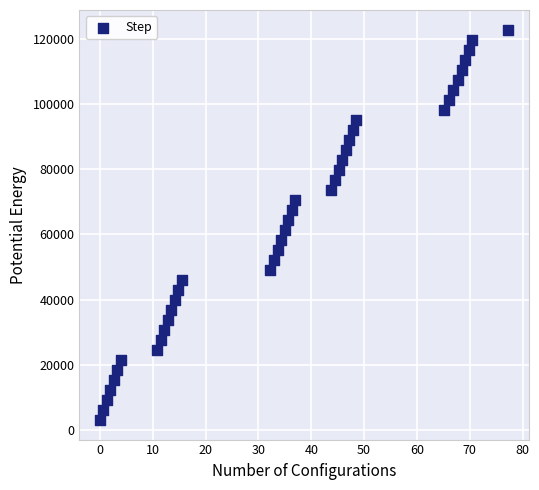

What is the range of Y values (max minus min)?

119808